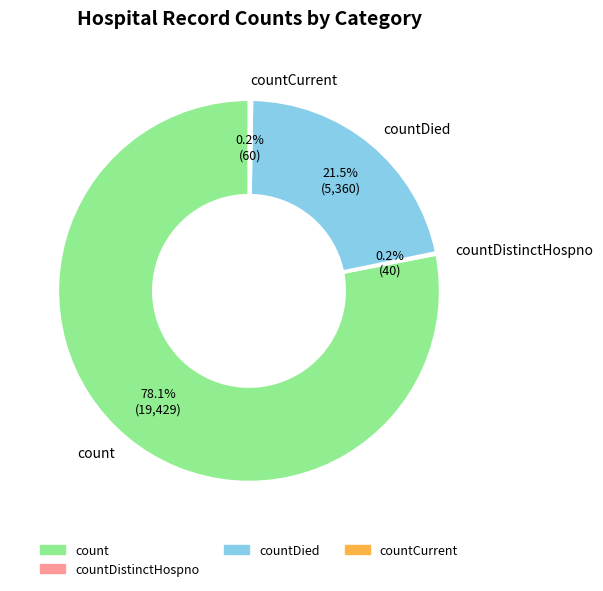

To the nearest percent, what portion does count represent?

78%